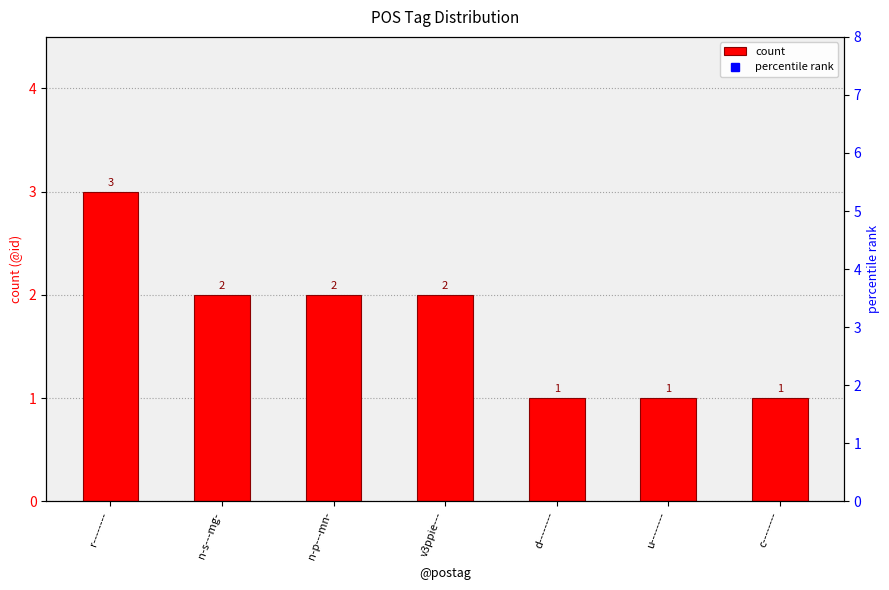

At which category is the sum across all series the highest?

c--------